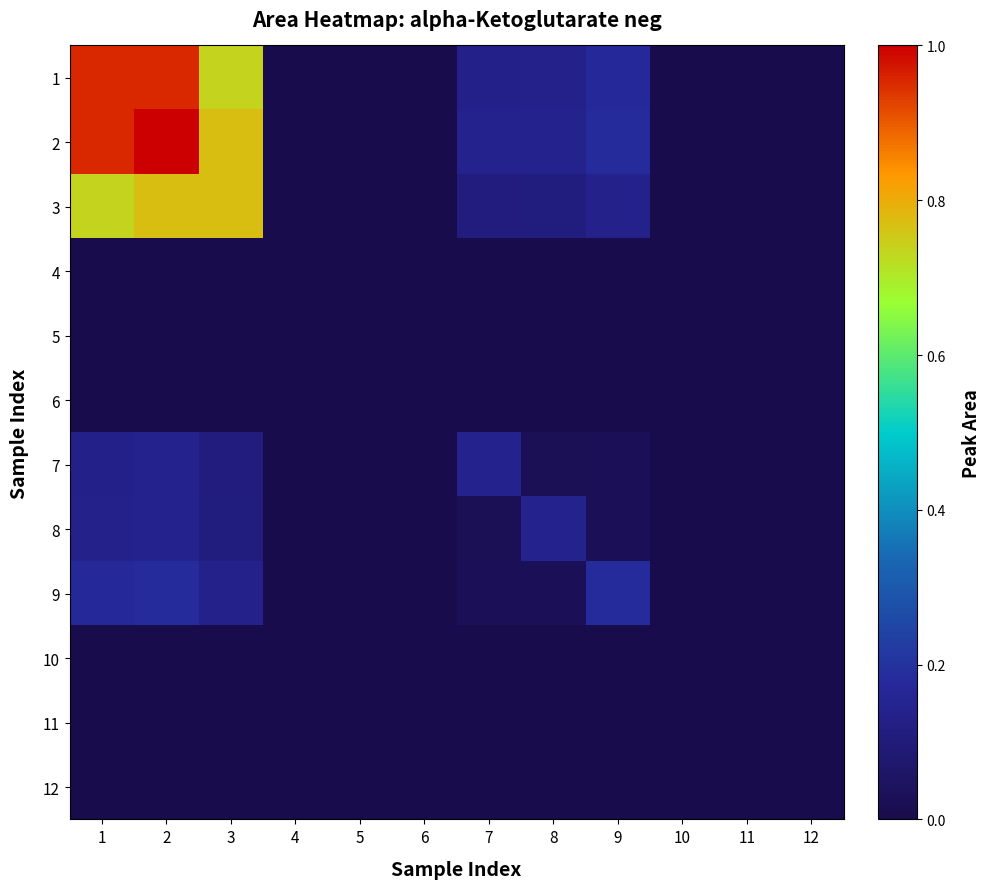

Between 7 and 9, which is larger?

9